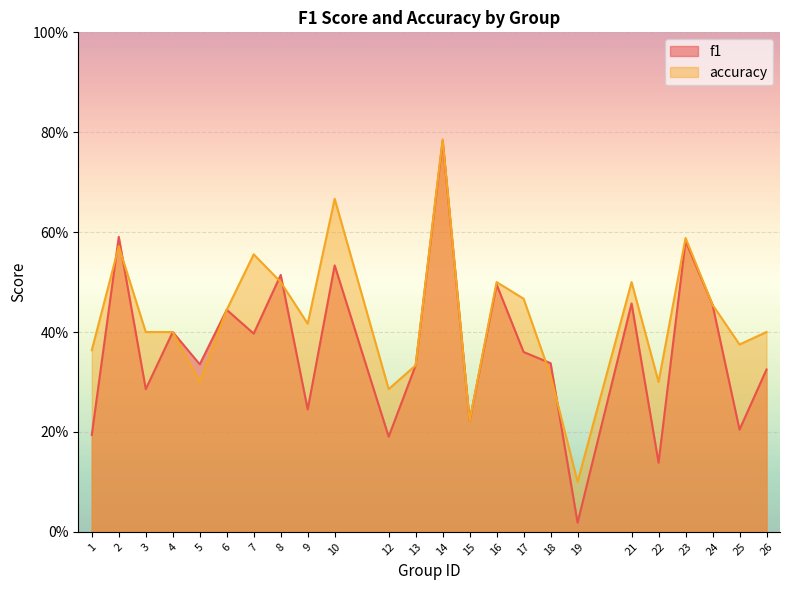

True or false: accuracy has a value of 0.3 at 13.

True